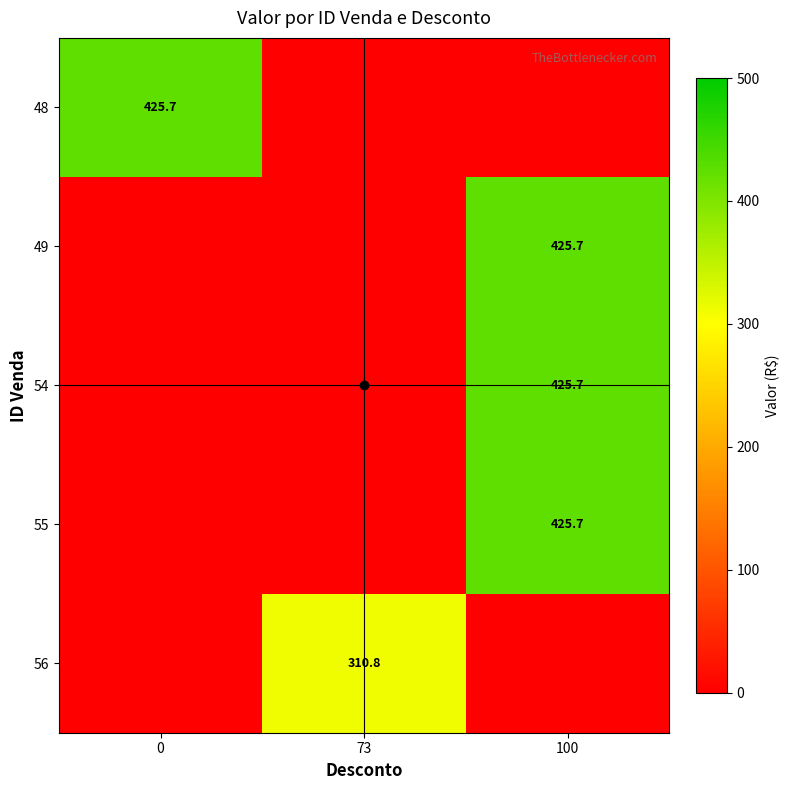

Is it true that 54 equals 625.1 at 100?

False